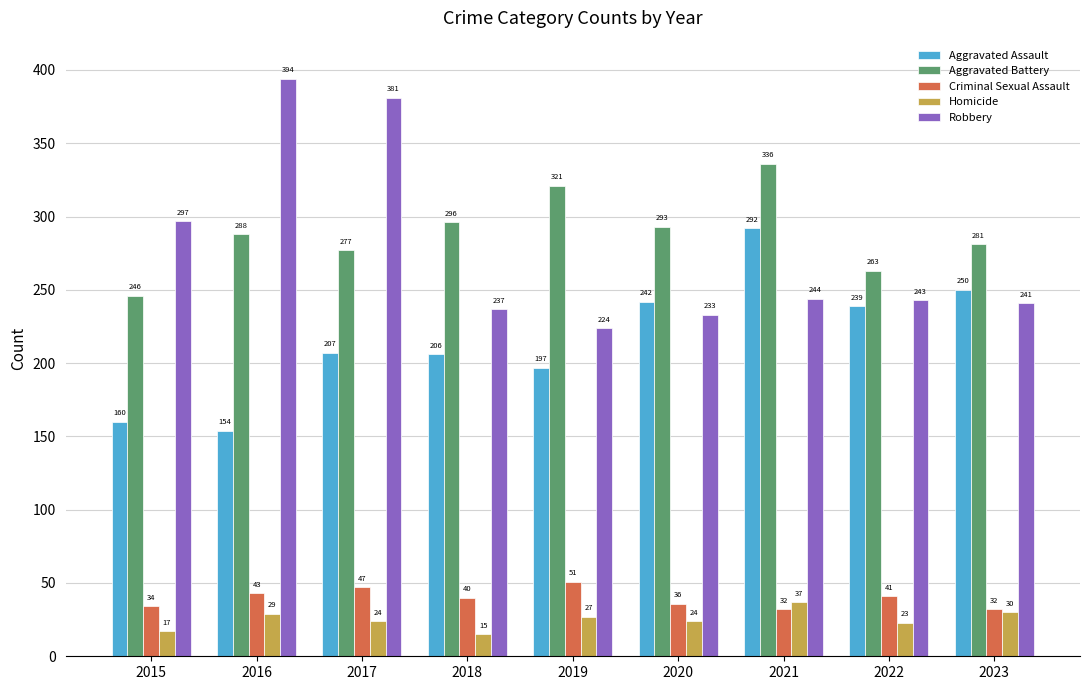

Reading right to left, transcribe all the data shown in this chart.

Aggravated Assault: 2023=250	2022=239	2021=292	2020=242	2019=197	2018=206	2017=207	2016=154	2015=160
Aggravated Battery: 2023=281	2022=263	2021=336	2020=293	2019=321	2018=296	2017=277	2016=288	2015=246
Criminal Sexual Assault: 2023=32	2022=41	2021=32	2020=36	2019=51	2018=40	2017=47	2016=43	2015=34
Homicide: 2023=30	2022=23	2021=37	2020=24	2019=27	2018=15	2017=24	2016=29	2015=17
Robbery: 2023=241	2022=243	2021=244	2020=233	2019=224	2018=237	2017=381	2016=394	2015=297